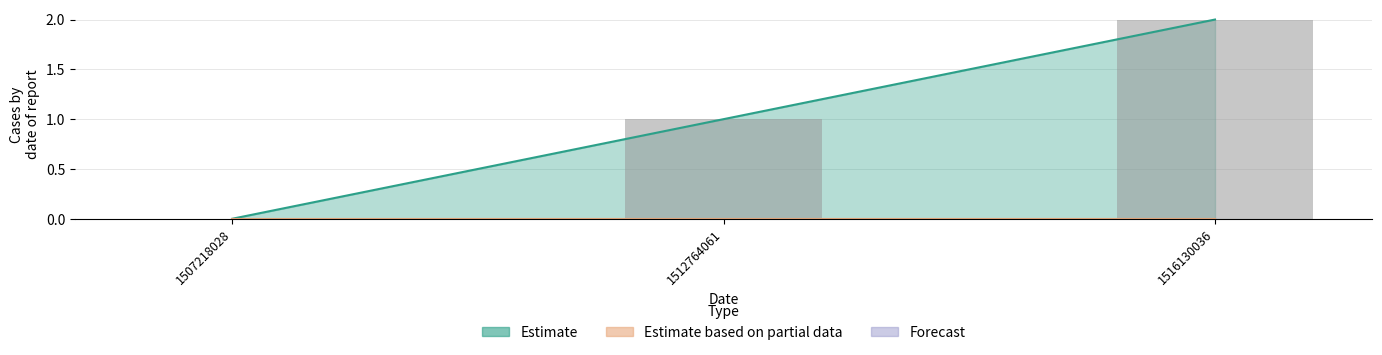

How many values are below 1?

1